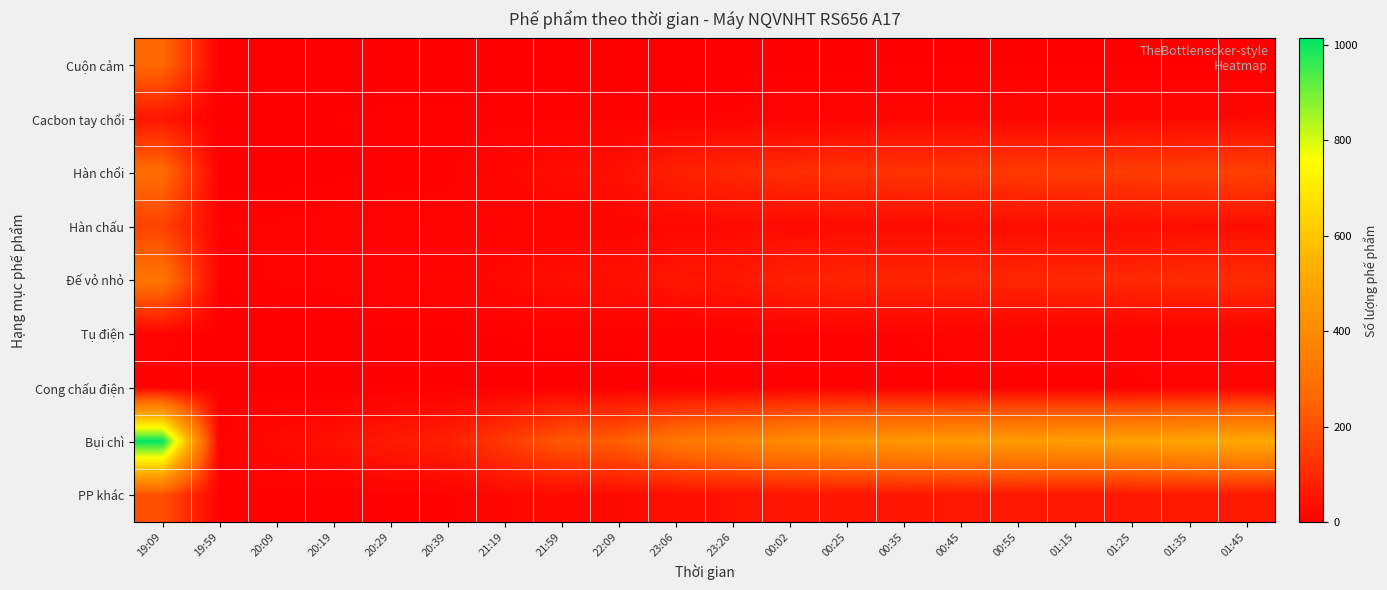

At which category does the chart reach its peak across all series?

19:09